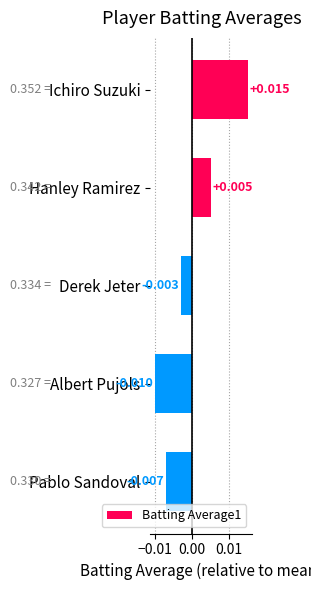

At which category does the chart reach its peak across all series?

Ichiro Suzuki